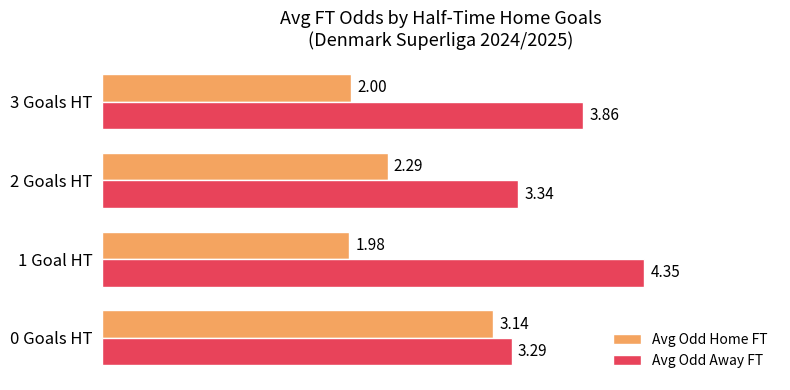

Is the value of Avg Odd Home FT at 3 Goals HT greater than the value of Avg Odd Away FT at 2 Goals HT?

No